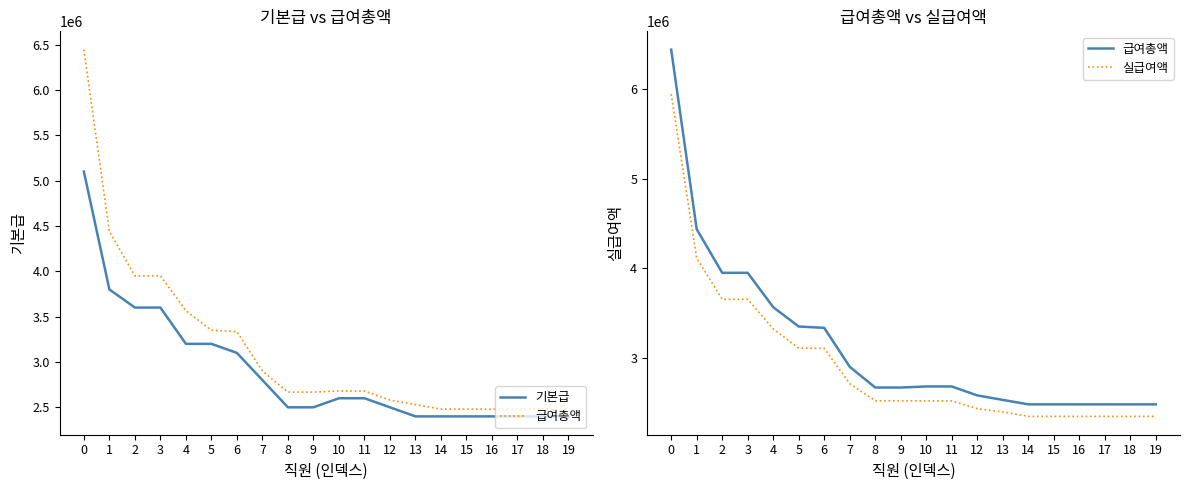

What is the value of the 급여총액 point at the 14th from the left?

2530000